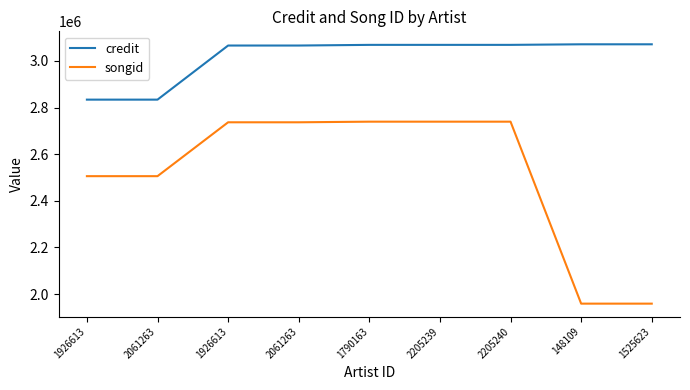

How many lines are shown in the chart?

2